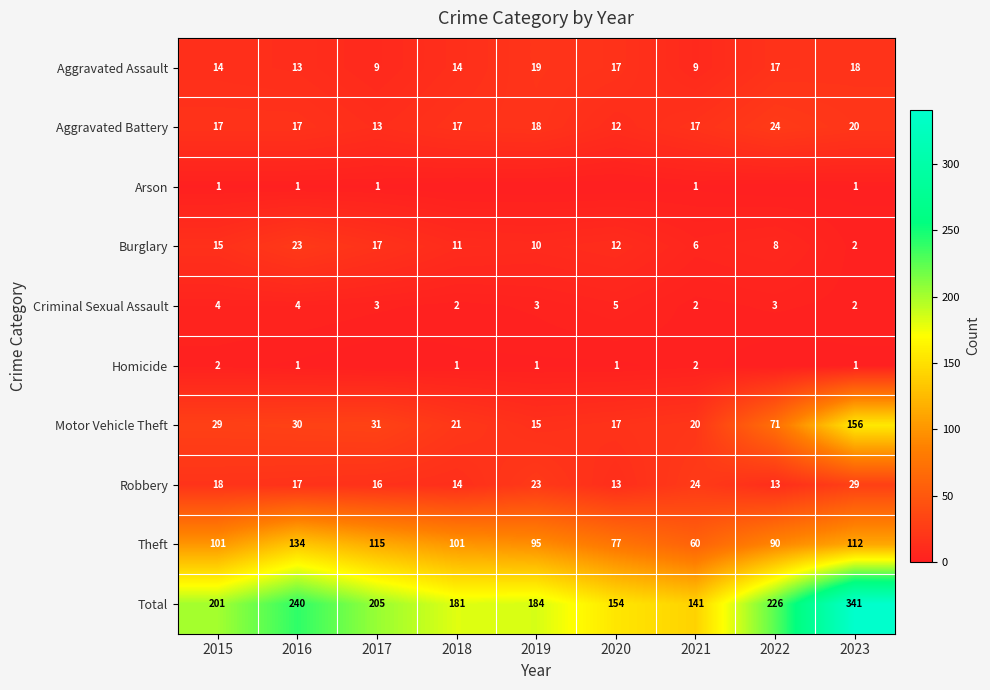

Between 2016 and 2023, which series saw the biggest shift?

Motor Vehicle Theft